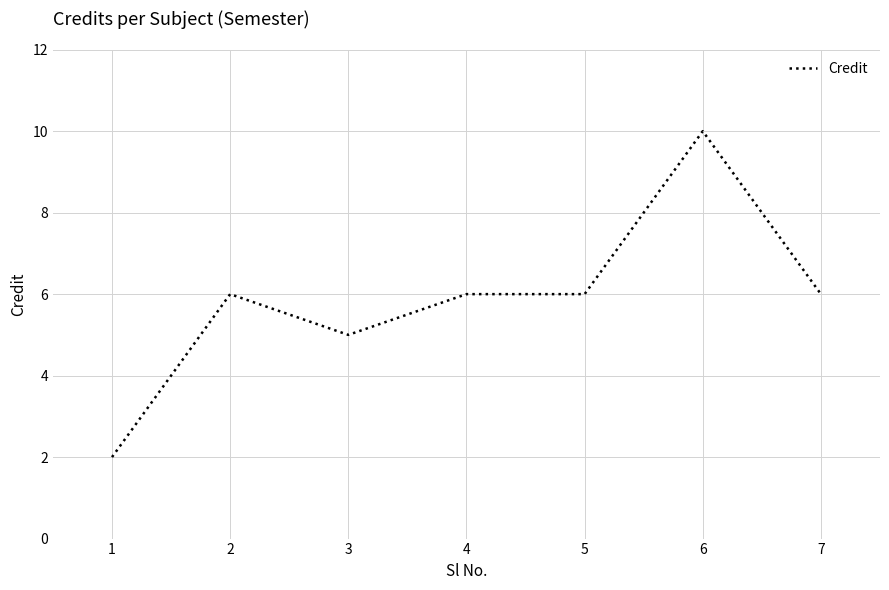

Where is the first local maximum?

2